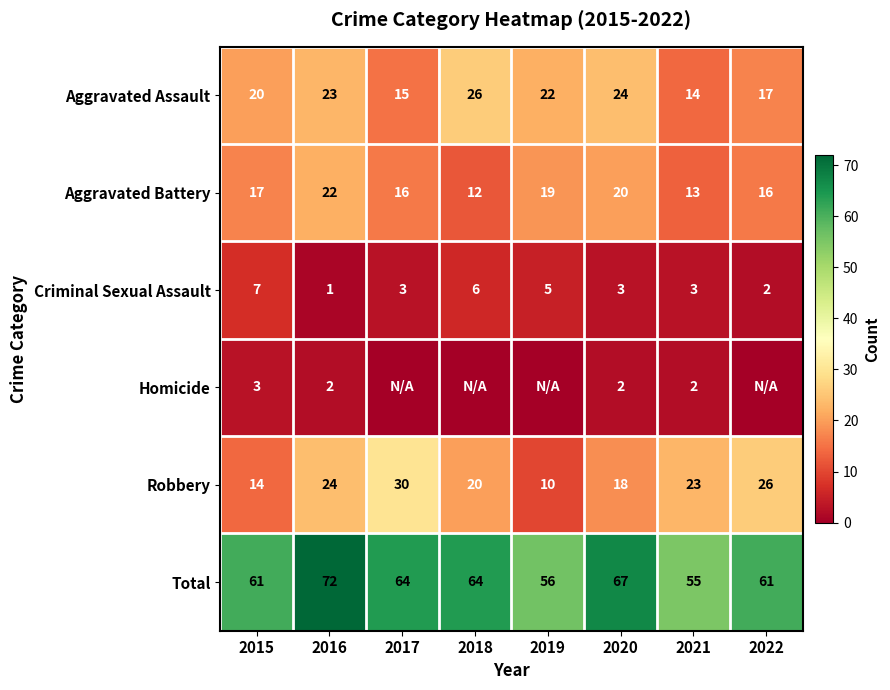

Is the value of Homicide at 2015 greater than the value of Total at 2019?

No